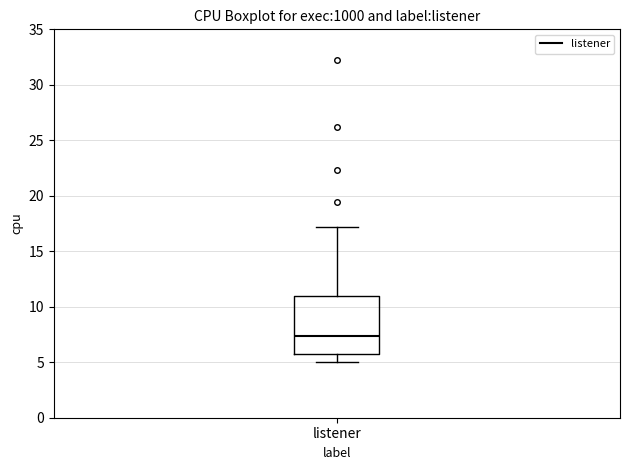

Where does the upper whisker of the box for listener end on the y-axis? The values are not printed on the chart, so give them approximately, as read against the axis.

17.0